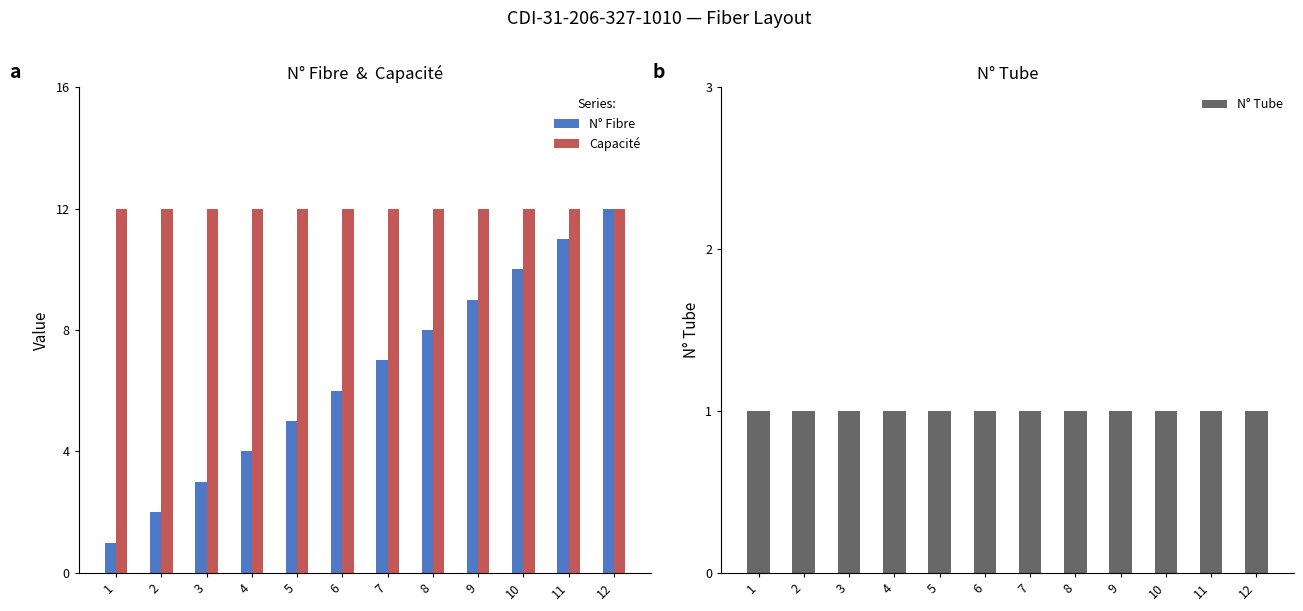

The N° Tube series shows 1 at 5. True or false?

True